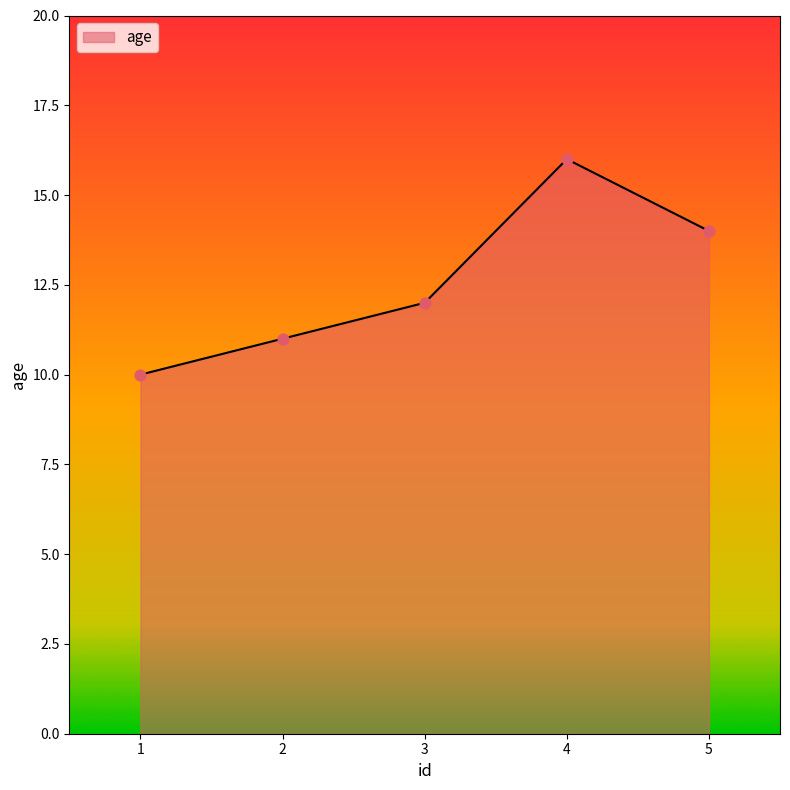

Which has a higher value, 1 or 3?

3